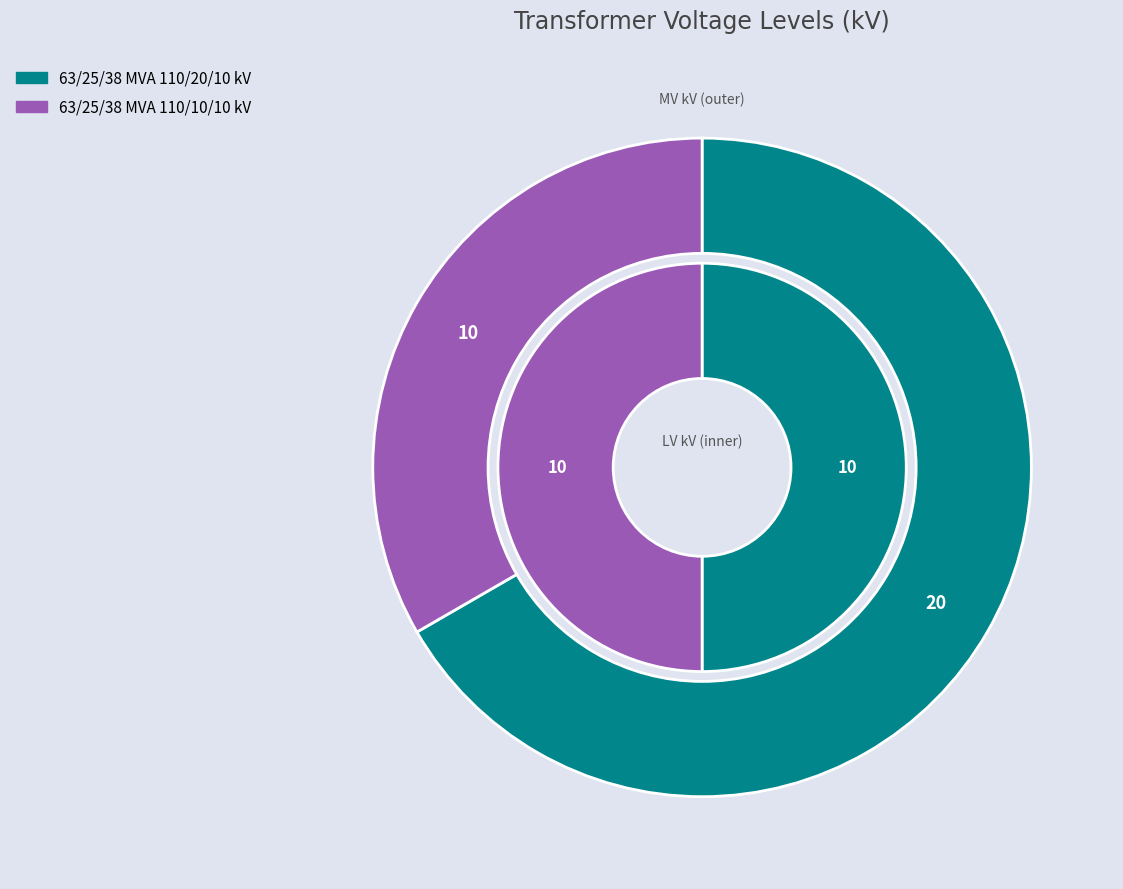

Is there a majority slice in this chart?

Yes